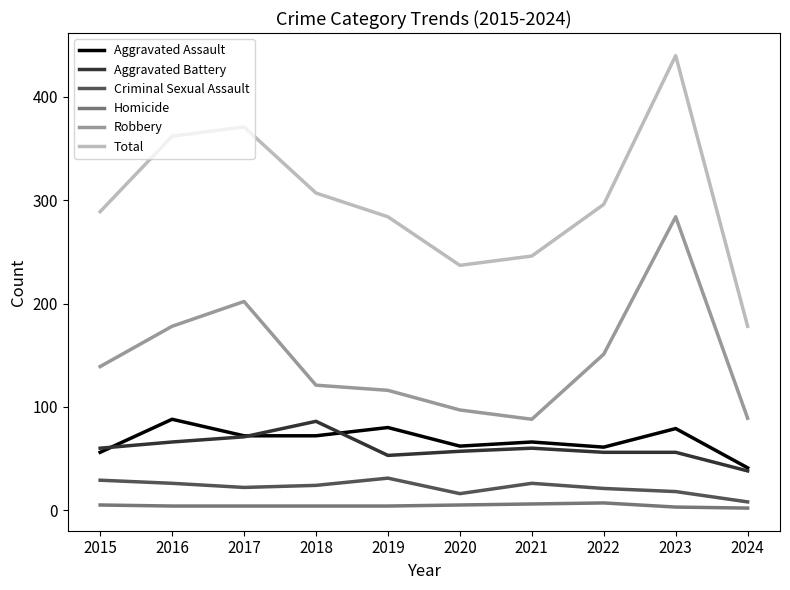

Which series has the largest range (max minus min)?

Total